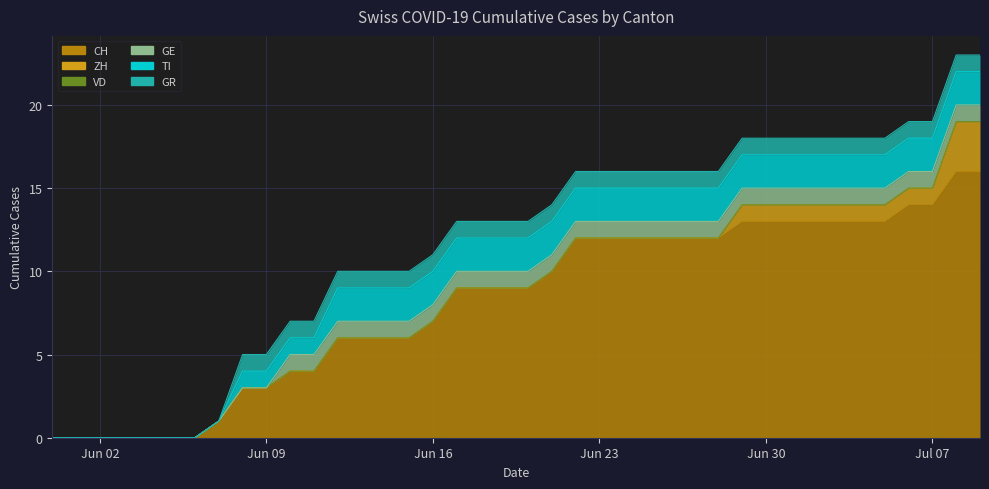

Which series has the largest range (max minus min)?

CH